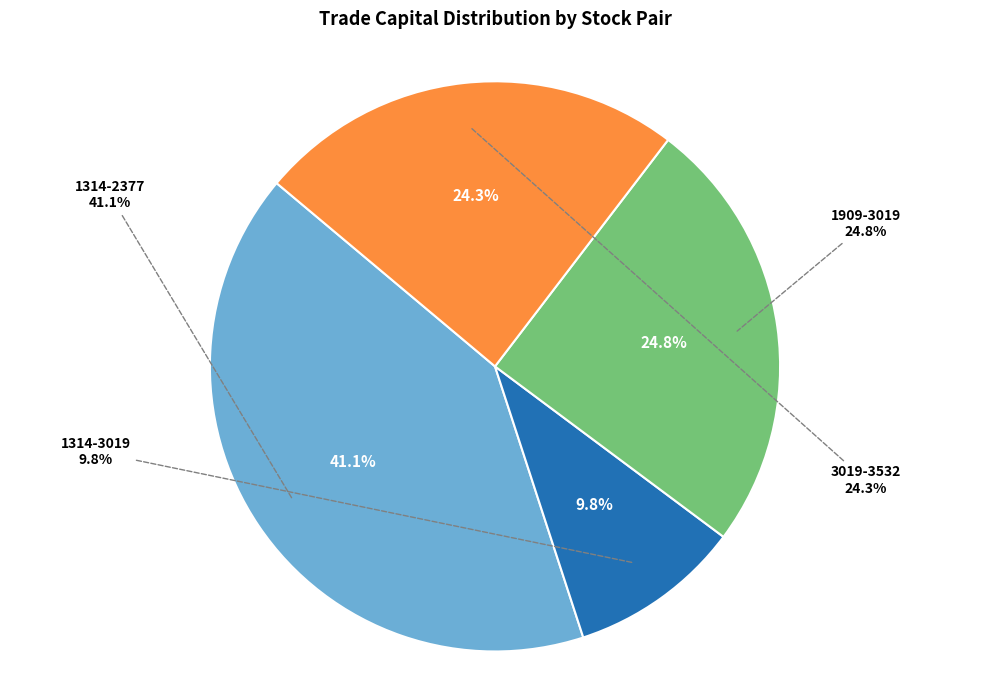

To the nearest percent, what percentage of the pie is 3019-3532?

24%